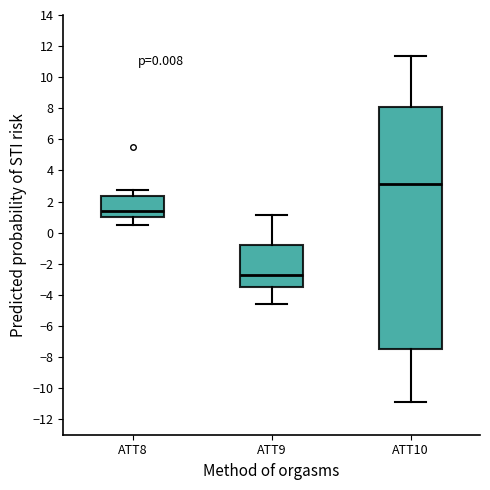

Reading left to right, transcribe this box plot: for each box, give where its median line is, the range the box spans, and where its two whiskers end, as read against the y-axis. The values are not printed on the chart, so give them approximately, as read against the axis.

ATT8: median 1.4, box 1.0 to 2.4, whiskers 0.4 to 2.8
ATT9: median -2.8, box -3.4 to -0.8, whiskers -4.6 to 1.2
ATT10: median 3.2, box -7.4 to 8.0, whiskers -11.0 to 11.4